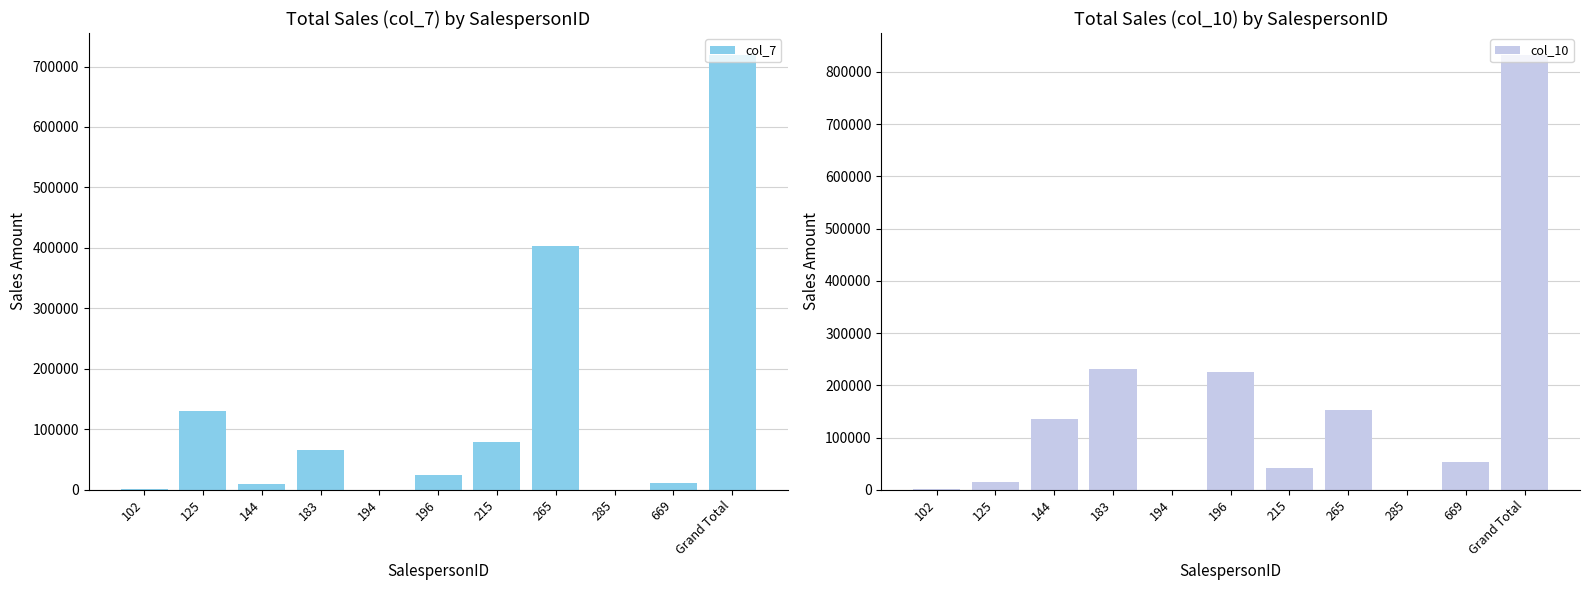

What are all the series names shown in the legend?

col_7, col_10